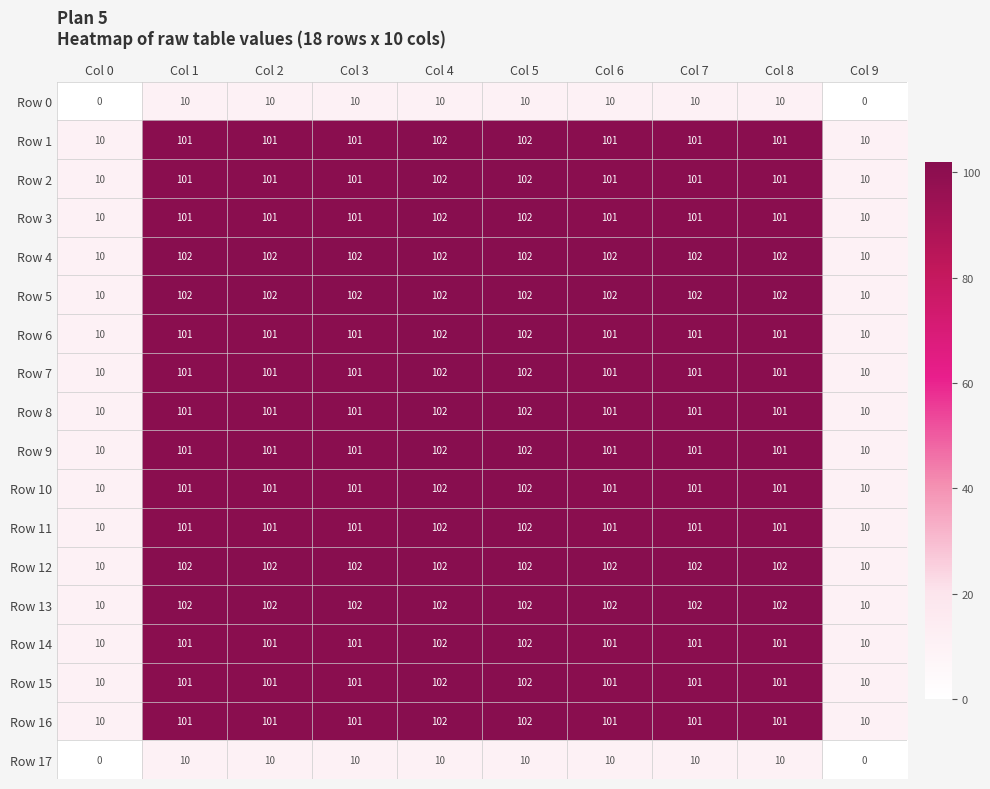

What is the difference between the maximum and second lowest values in the Row 1 series?

92